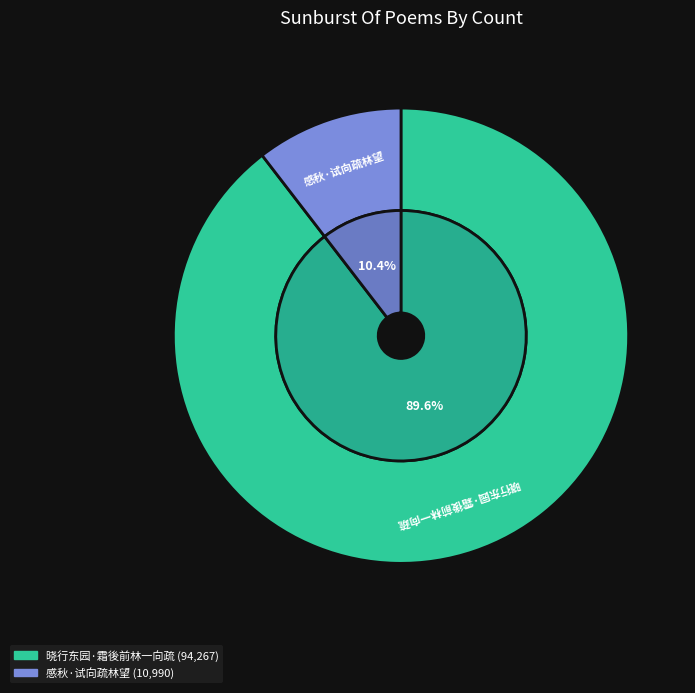

Which has a higher value, 感秋·试向疏林望 or 晓行东园·霜後前林一向疏?

晓行东园·霜後前林一向疏